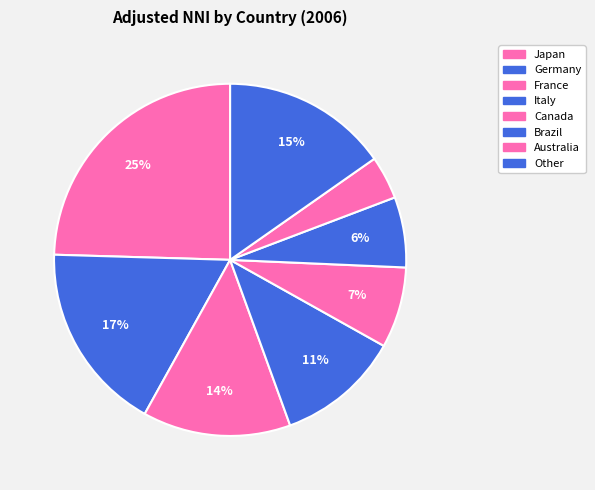

Which slice is the largest?

Japan